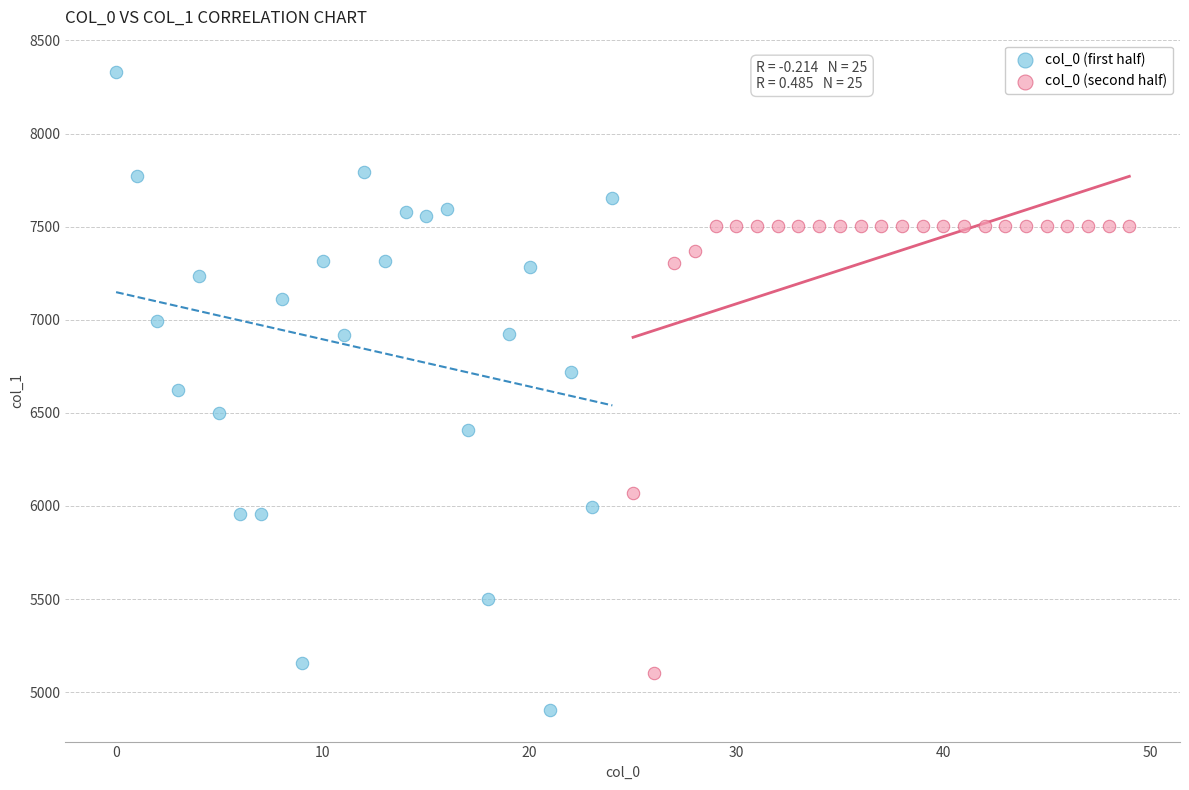

Which series has the widest spread of Y values?

col_0 (first half)